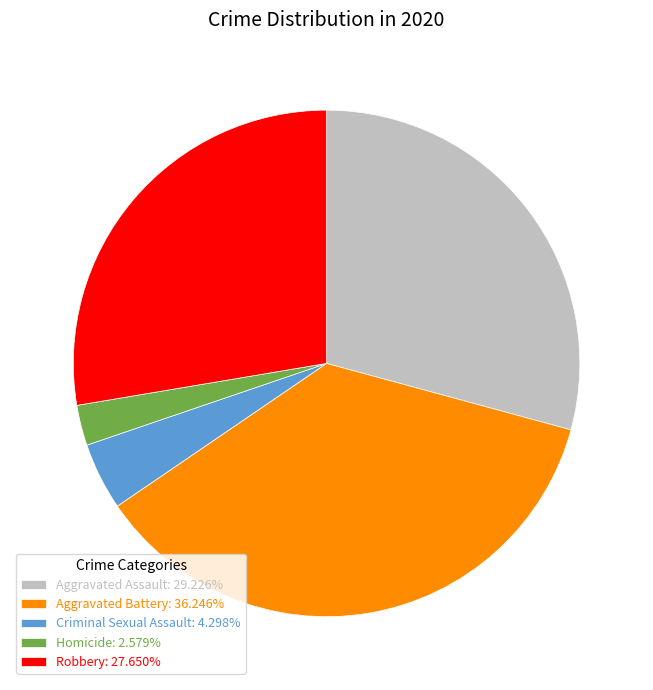

Which category has the biggest portion of the pie?

Aggravated Battery